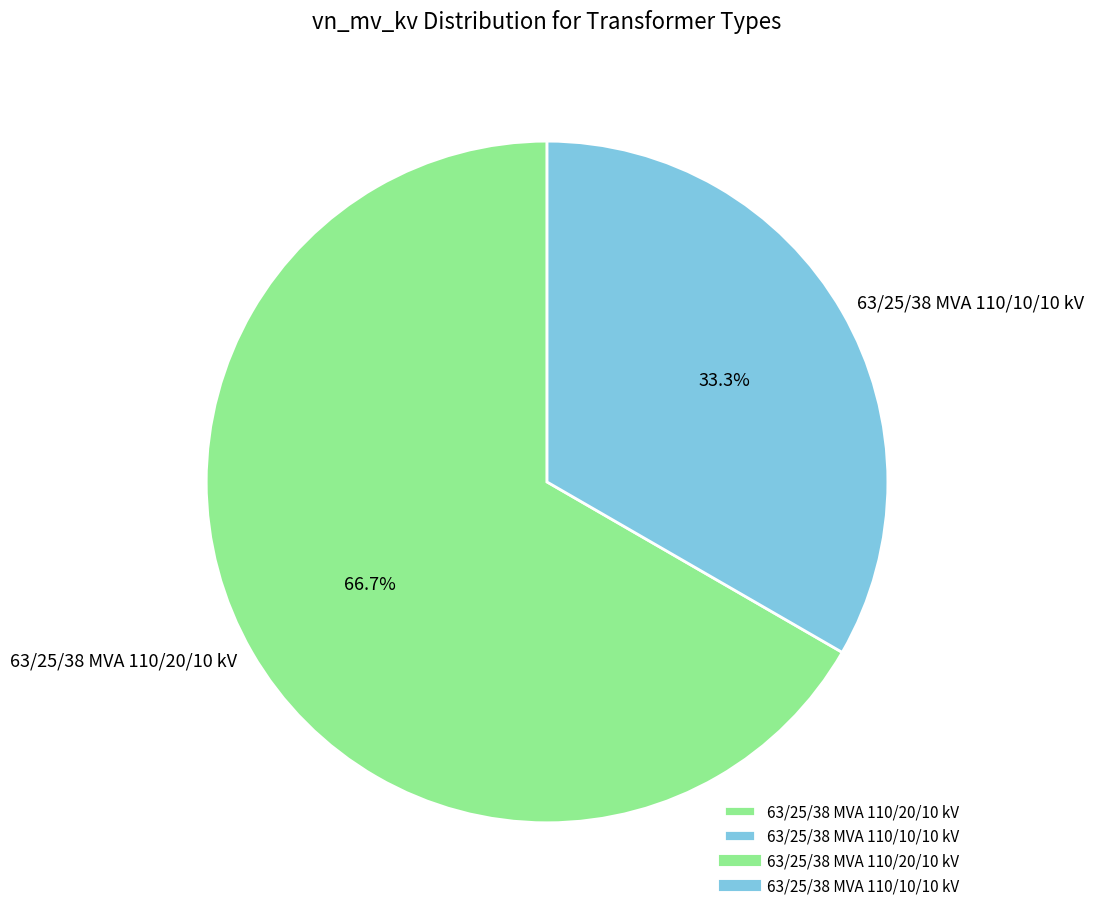

To the nearest percent, what is the combined percentage of 63/25/38 MVA 110/20/10 kV and 63/25/38 MVA 110/10/10 kV?

100%